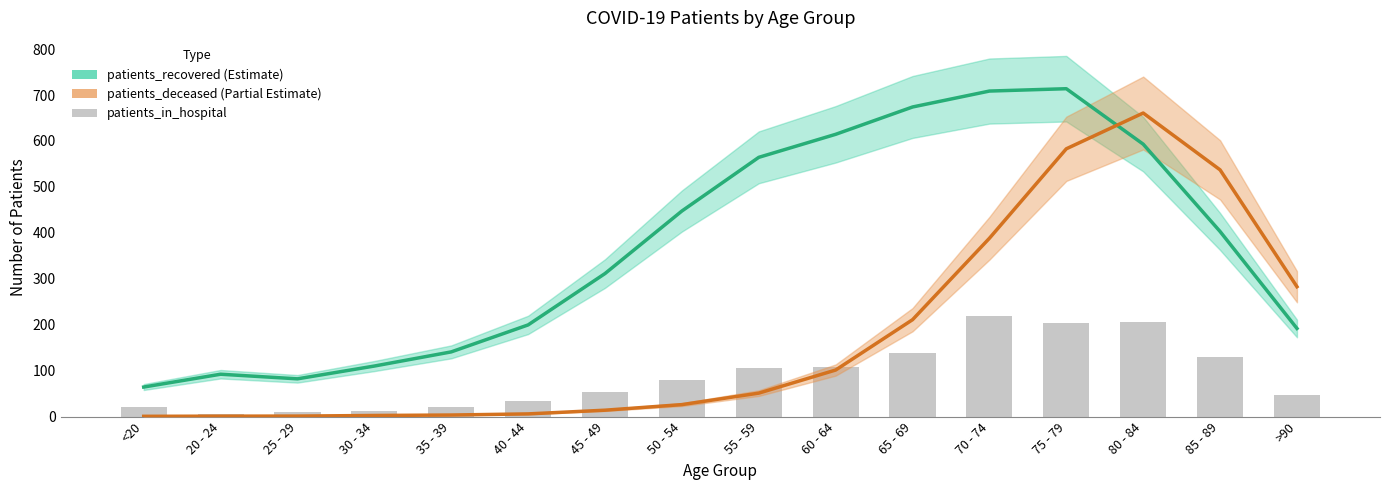

Rank the series by their maximum value, from lowest to highest.

patients_in_hospital, patients_deceased, patients_recovered